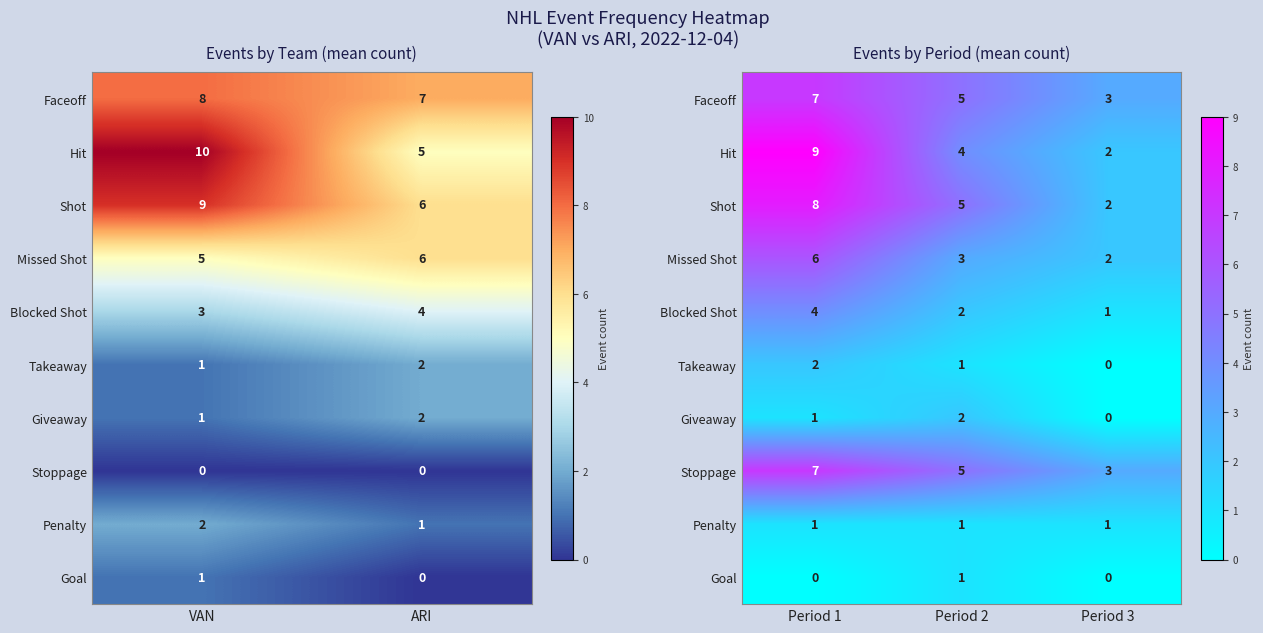

List the series in order of their peak value, highest first.

Hit, Shot, Faceoff, Stoppage, Missed Shot, Blocked Shot, Takeaway, Giveaway, Penalty, Goal